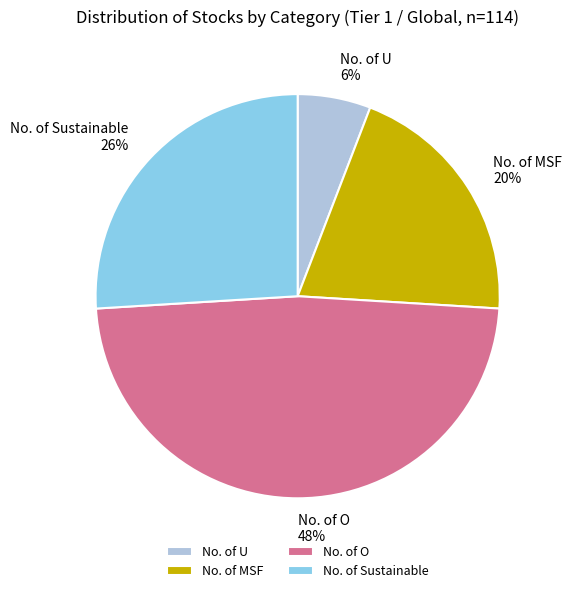

Is the sum of No. of MSF and No. of Sustainable greater than half?

No